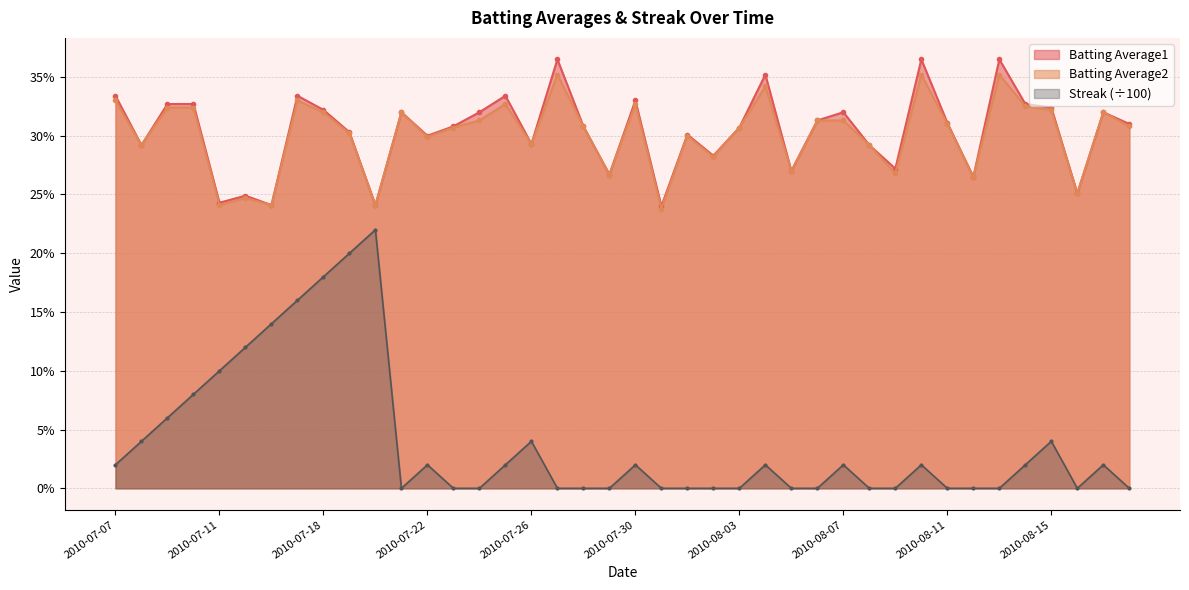

Which label corresponds to the largest value in the chart?

2010-07-27